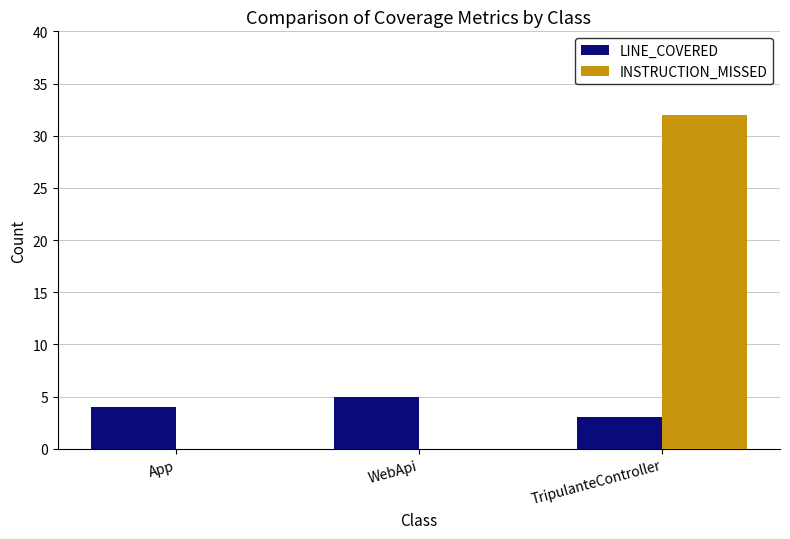

Which series changed the most between App and TripulanteController?

INSTRUCTION_MISSED